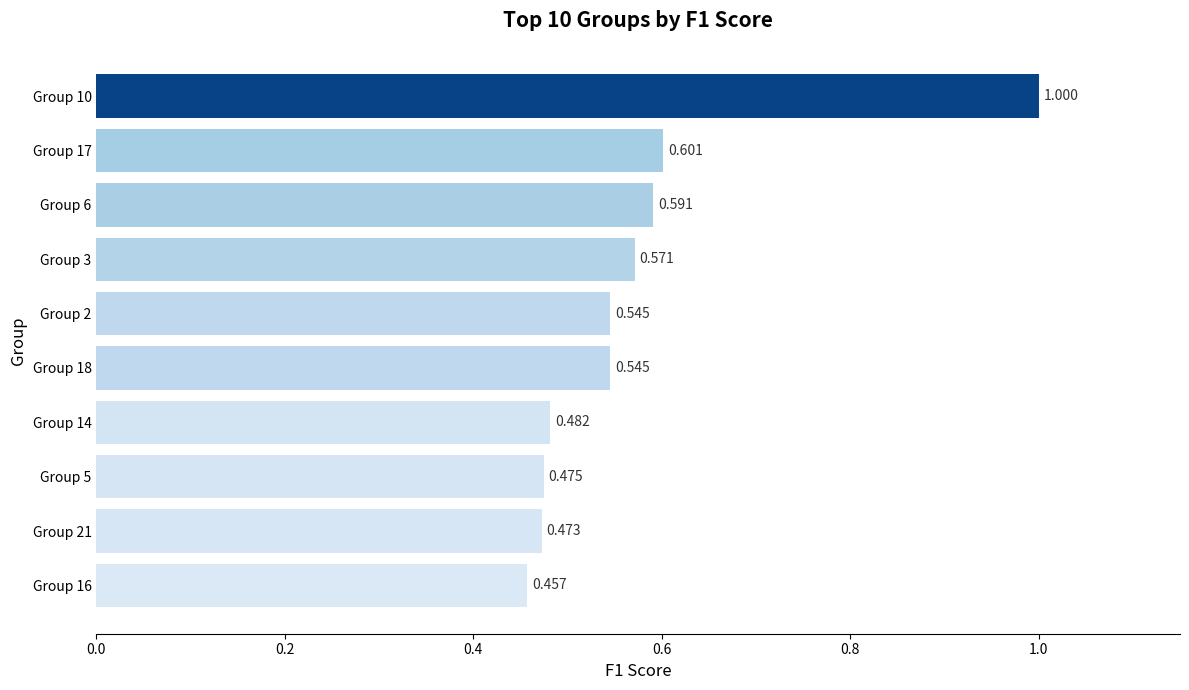

How many categories are shown in the chart?

10